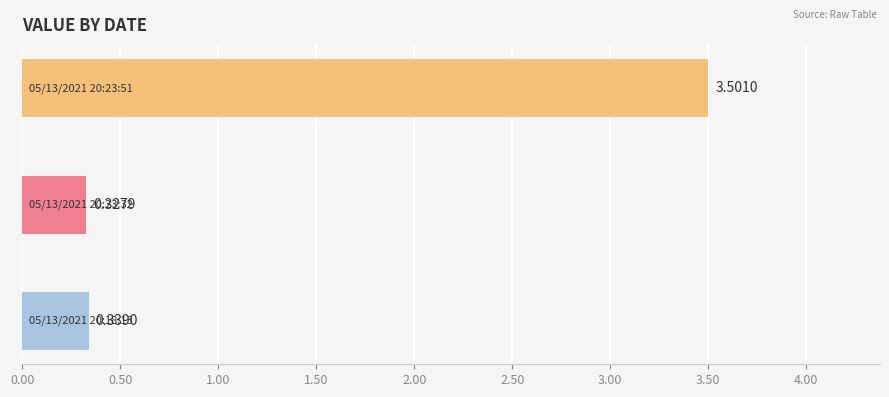

What is the average value?

1.4